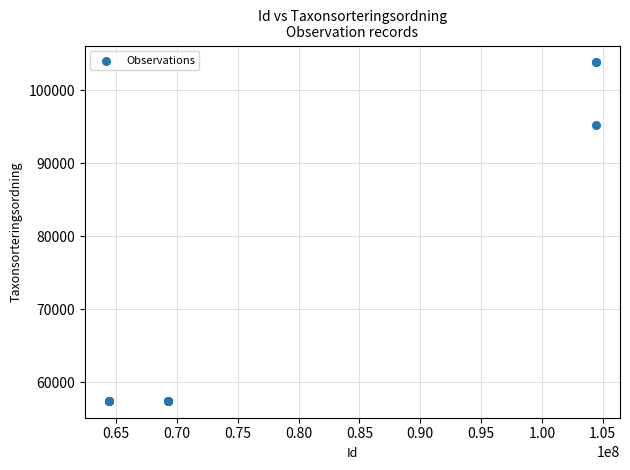

What Y value in the scatter plot is closest to 80647?

95246